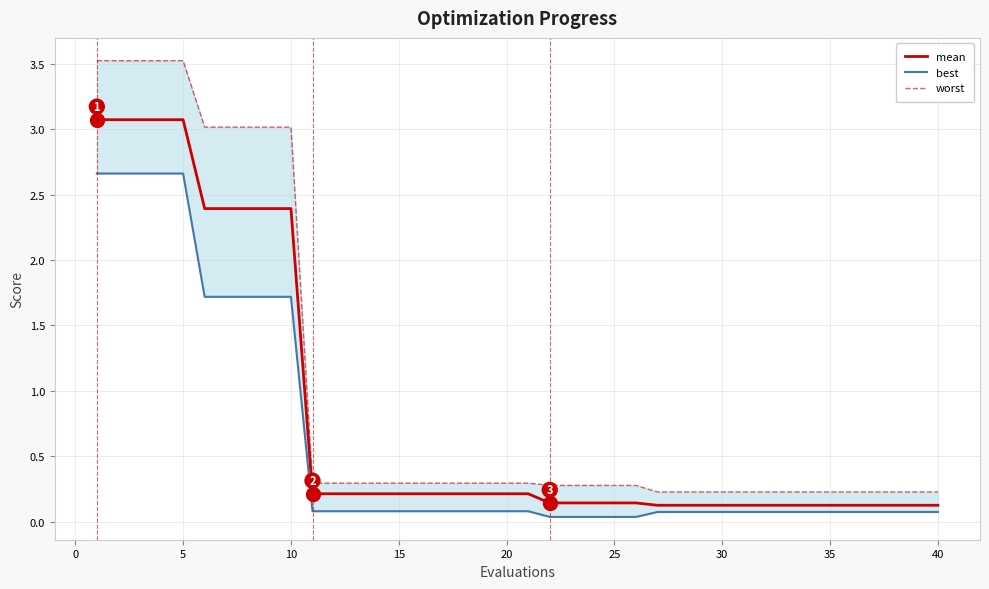

True or false: best and mean cross at least once.

False